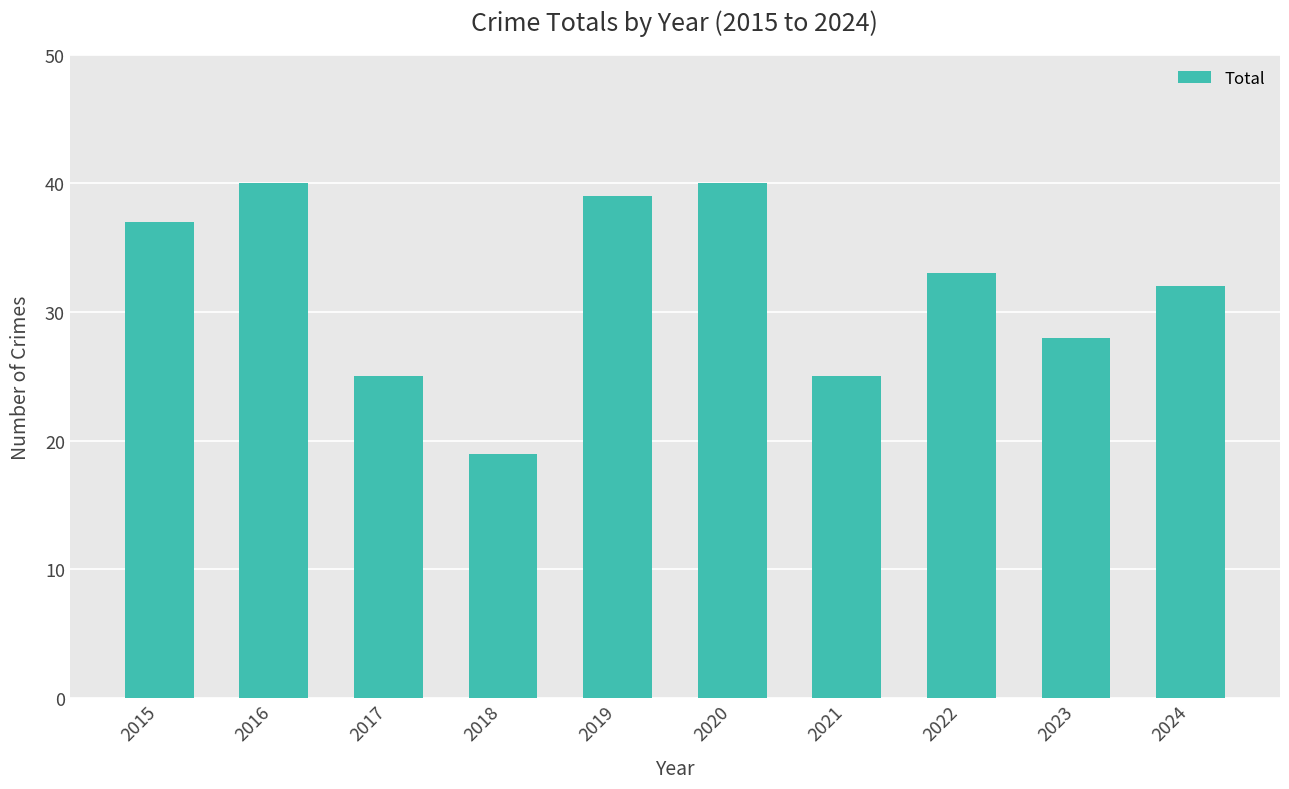

What is the value of the 3rd bar from the left?

25